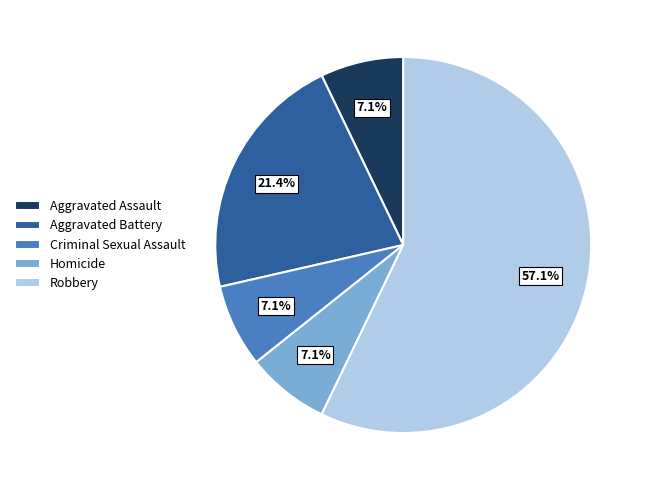

What percentage do Robbery and Criminal Sexual Assault together represent?

64.3%